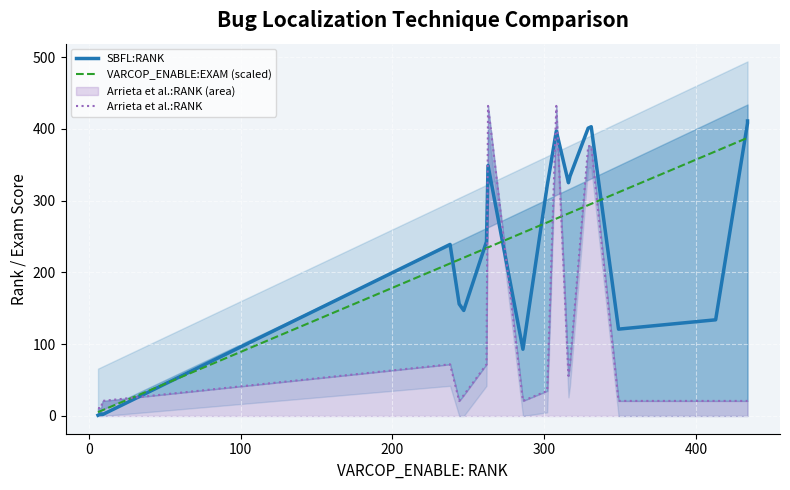

Which series has the largest total across all categories?

VARCOP_ENABLE:EXAM (scaled)